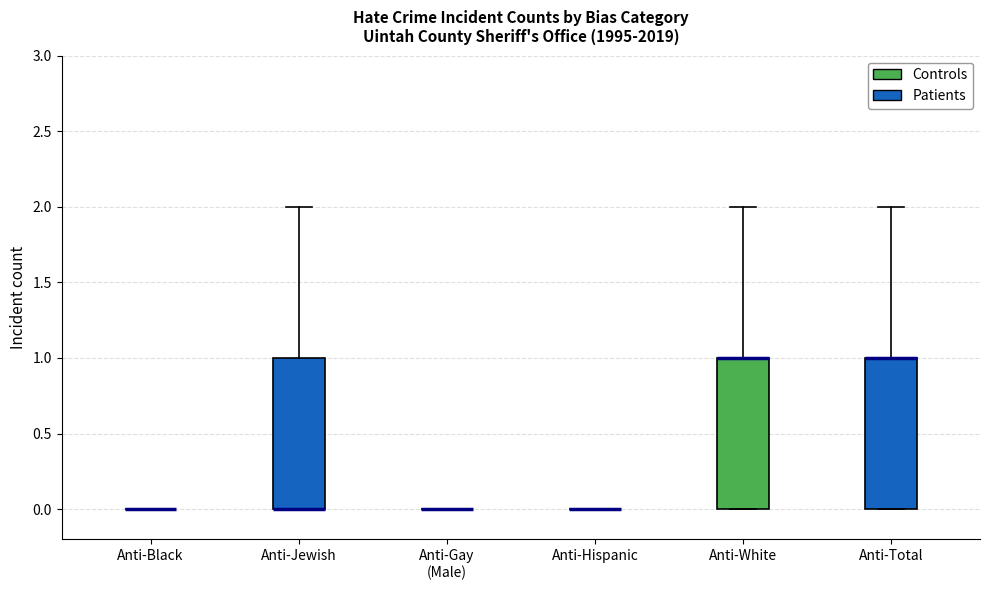

Reading left to right, transcribe this box plot: for each box, give where its median line is, the range the box spans, and where its two whiskers end, as read against the y-axis. The values are not printed on the chart, so give them approximately, as read against the axis.

Anti-Black: box collapsed to a line at 0, whiskers 0 to 0
Anti-Jewish: median 0 (drawn on the box's lower edge), box 0 to 1, whiskers 0 to 2
Anti-Gay (Male): box collapsed to a line at 0, whiskers 0 to 0
Anti-Hispanic: box collapsed to a line at 0, whiskers 0 to 0
Anti-White: median 1 (drawn on the box's upper edge), box 0 to 1, whiskers 0 to 2
Anti-Total: median 1 (drawn on the box's upper edge), box 0 to 1, whiskers 0 to 2